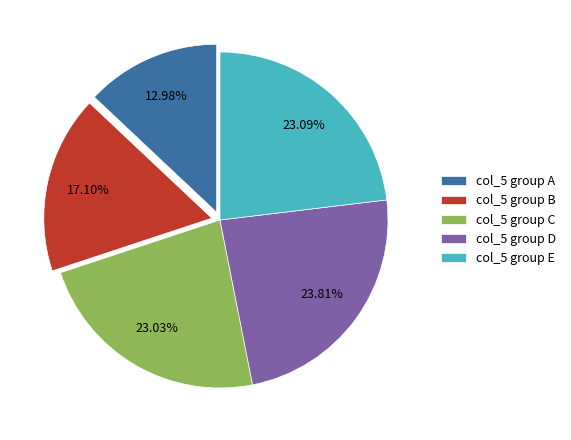

Does col_5 group A represent more than half of the total?

No